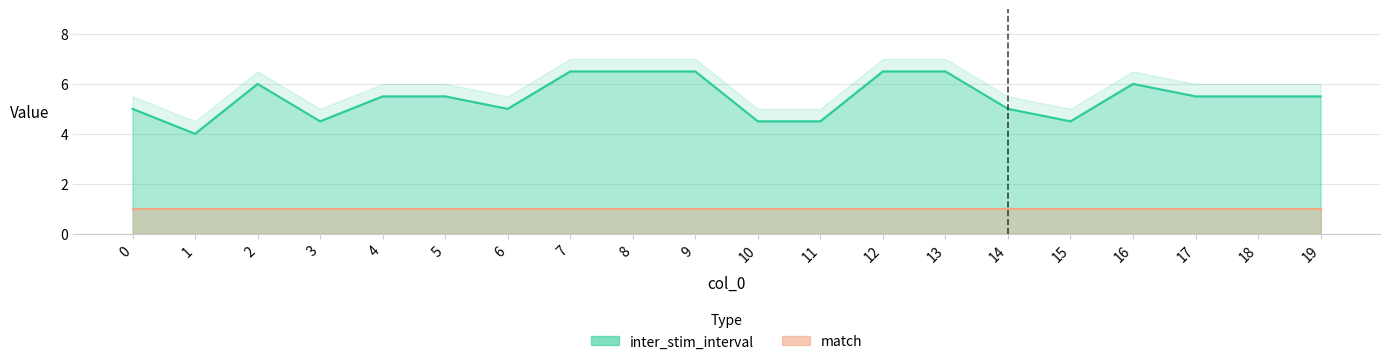

Where is the first local minimum?

1